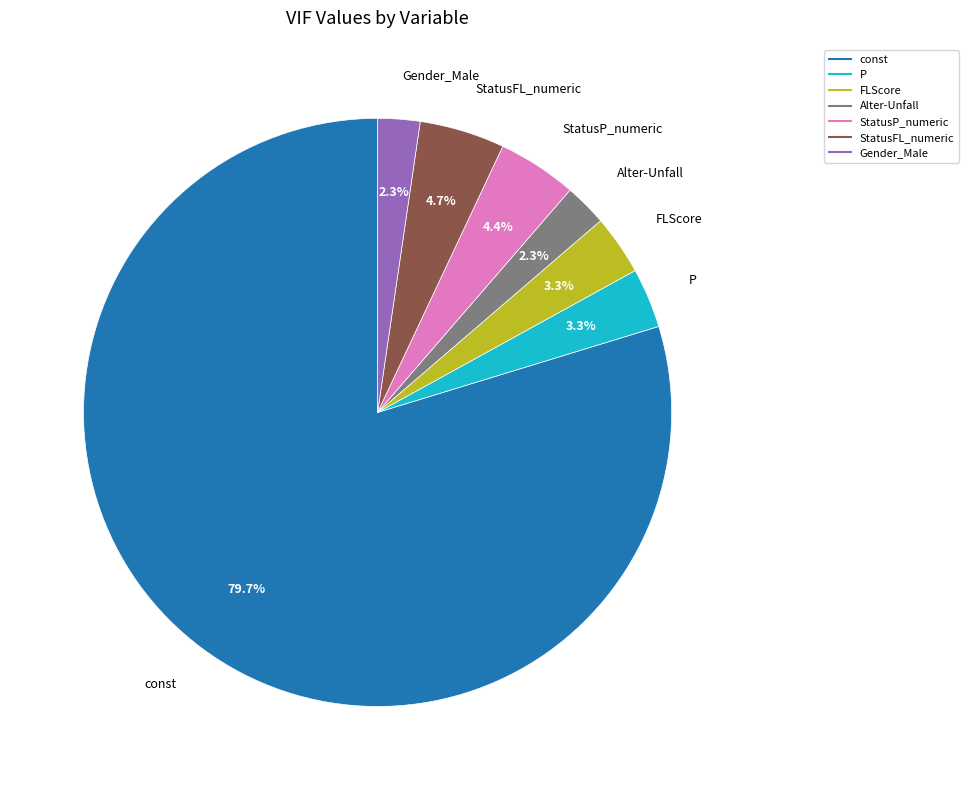

To the nearest percent, what is the difference between the largest and smallest slice percentages?

77%